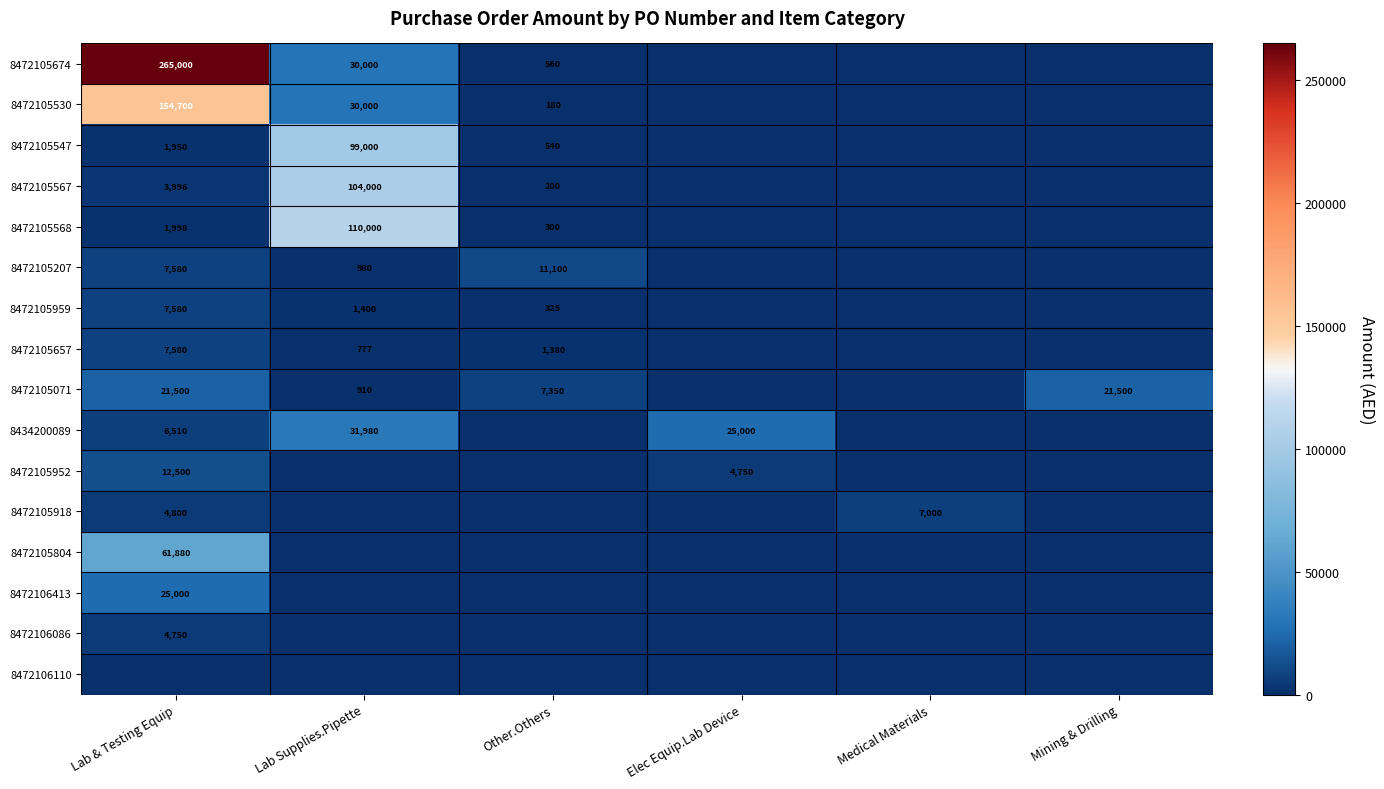

Between Mining & Drilling and Medical Materials, which is larger?

Mining & Drilling